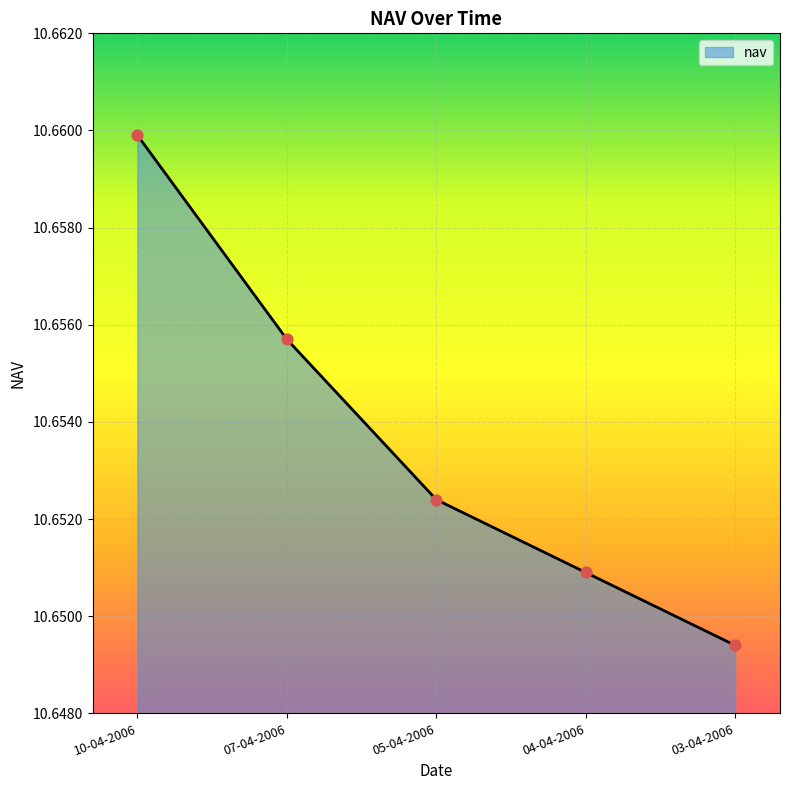

Which has a higher value, 07-04-2006 or 03-04-2006?

07-04-2006